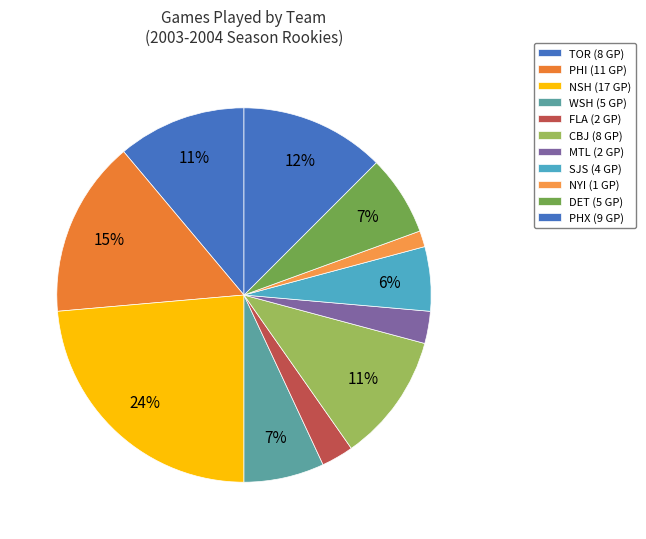

What is the largest slice in the pie chart?

NSH